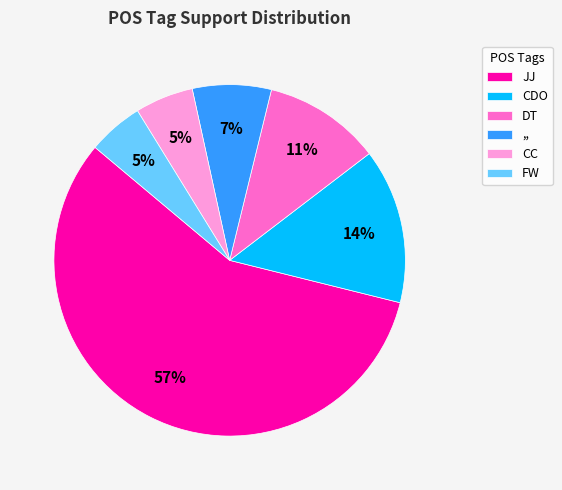

How many segments does this pie chart have?

6